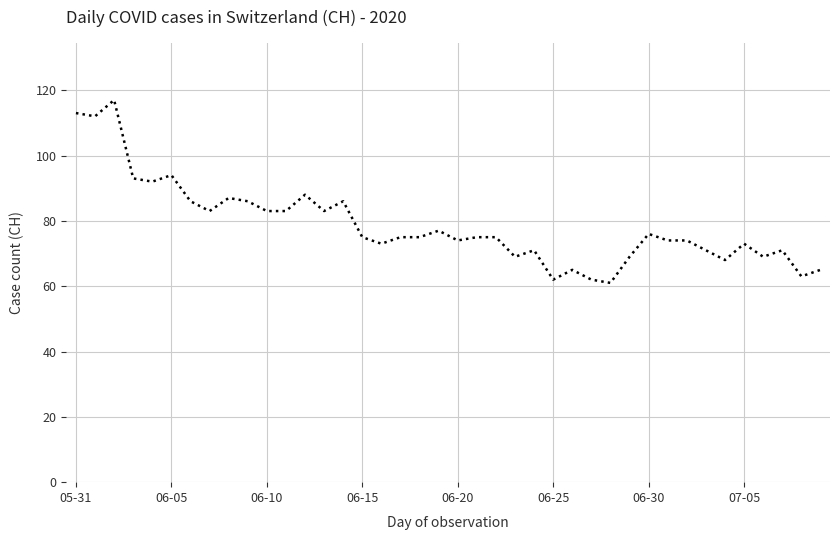

What is the difference between the maximum and minimum values?

56